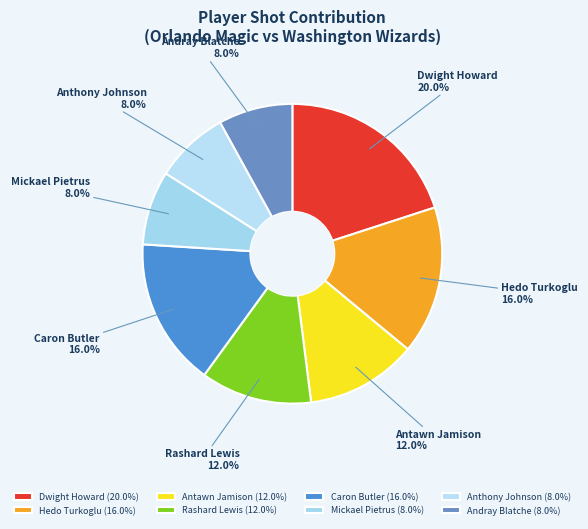

True or false: Mickael Pietrus accounts for 3% of the total.

False